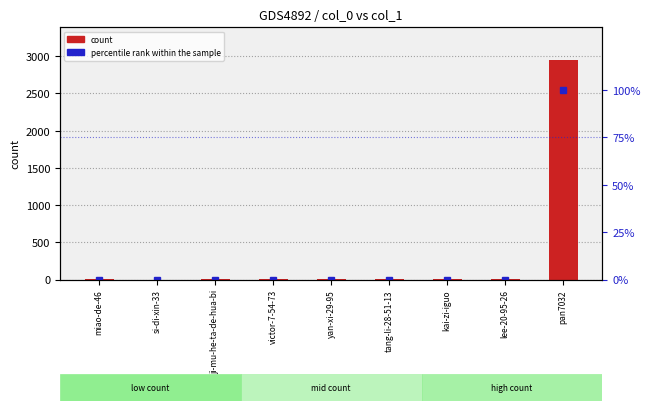

At how many categories does at least one series exceed 524?

1